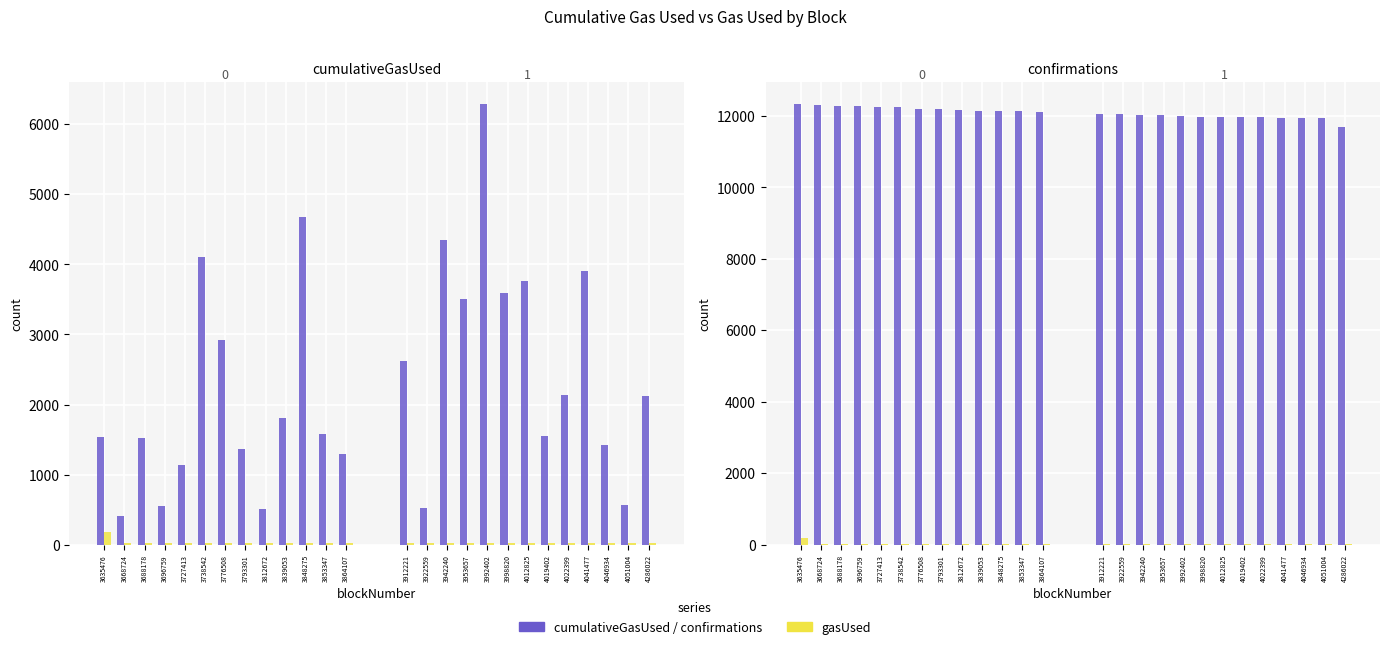

Which series has the largest total across all categories?

confirmations (grp0)